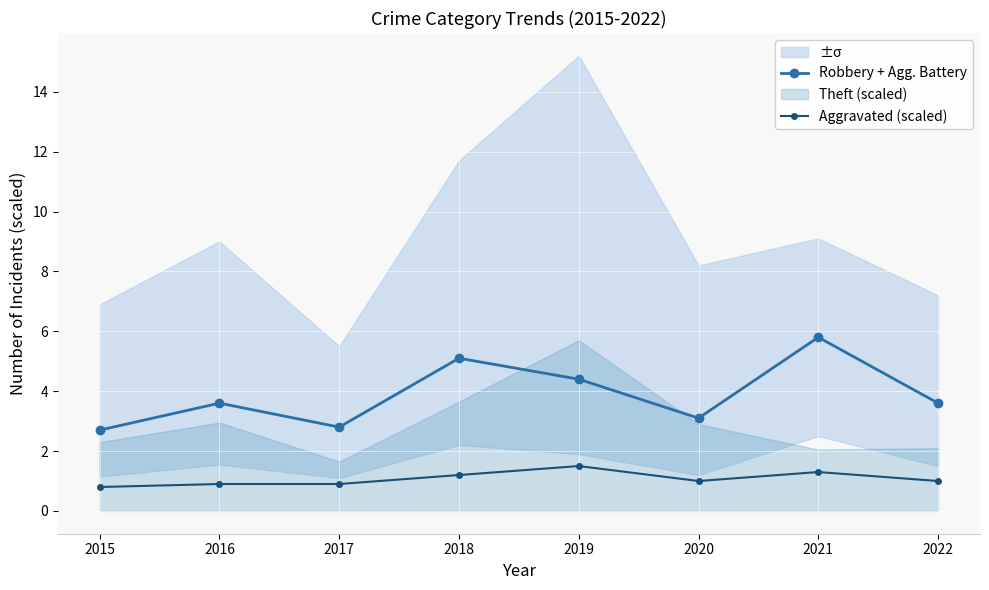

List the series in order of their overall mean, lowest first.

Aggravated (scaled), Robbery + Agg. Battery